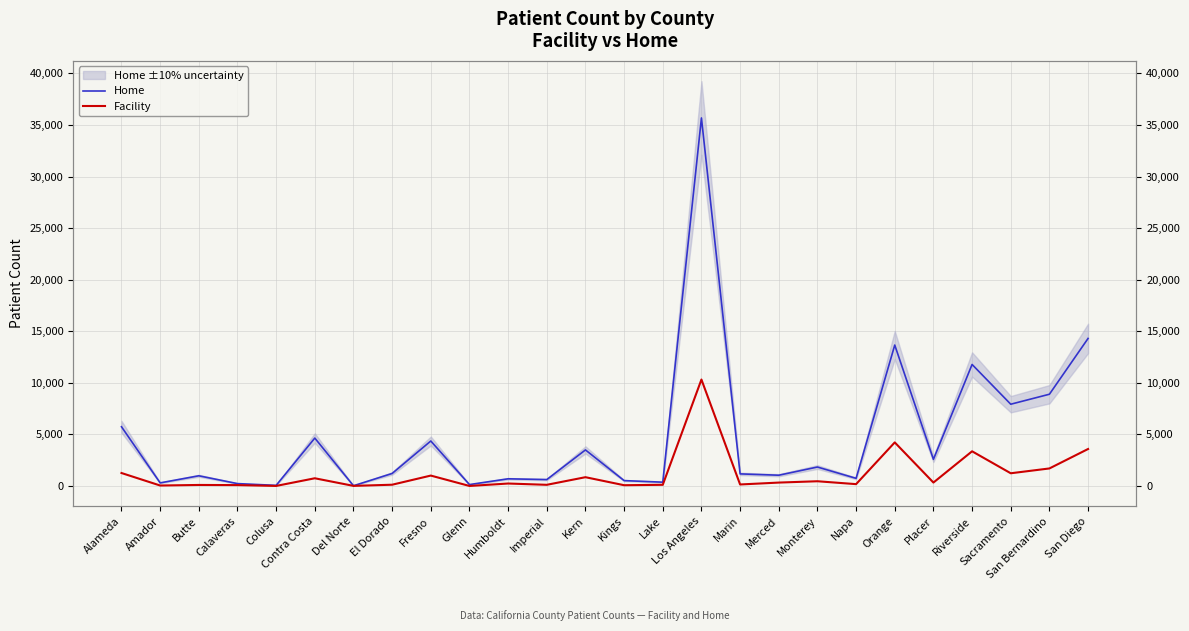

True or false: Facility and Home intersect in this chart.

False